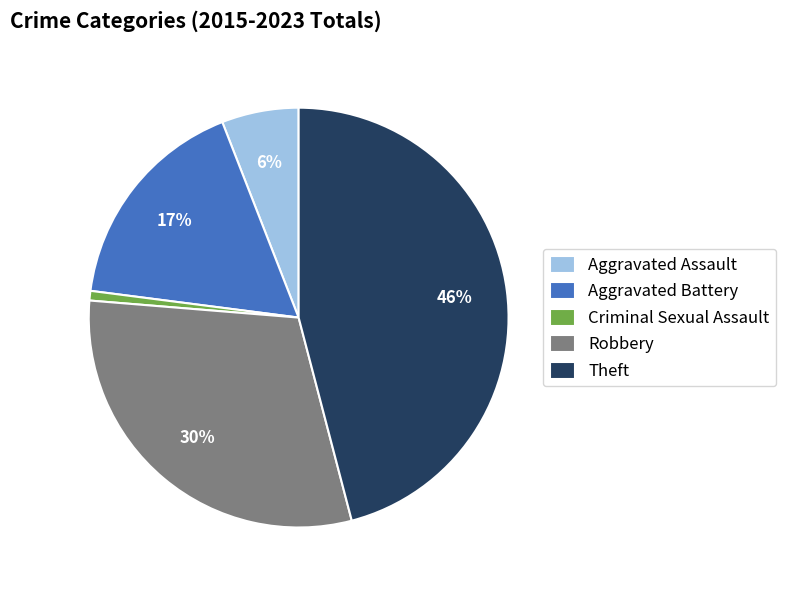

To the nearest percent, what percentage of the pie is Aggravated Battery?

17%